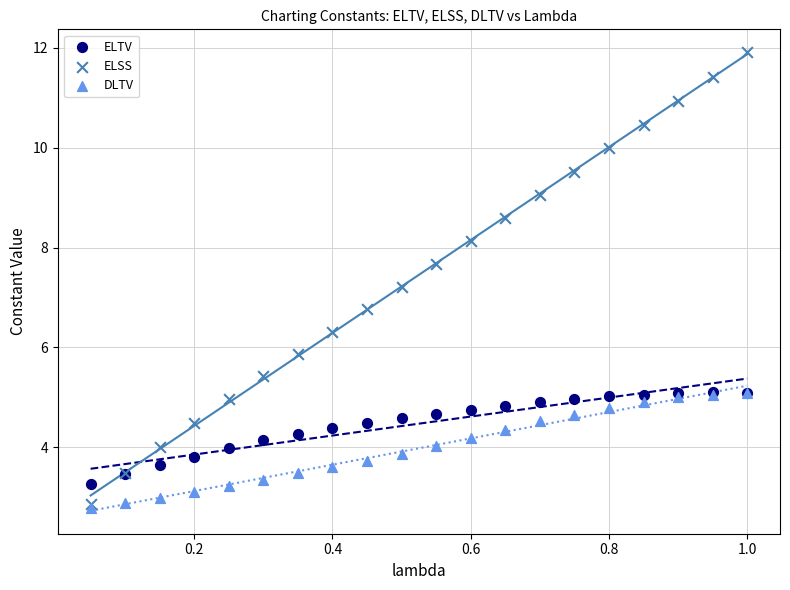

Which series has the widest spread of Y values?

ELSS